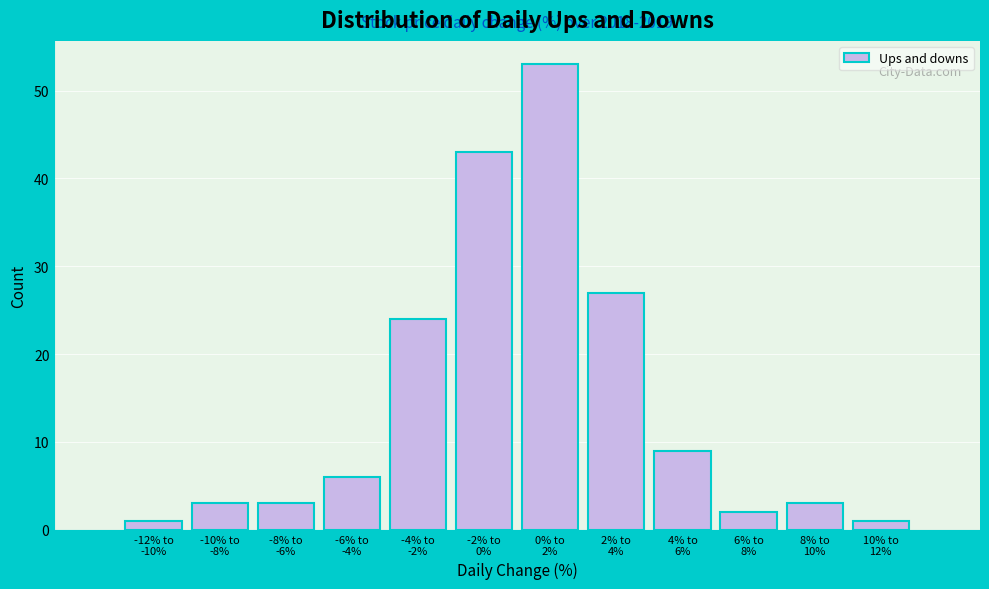

Reading left to right, list all the values displayed in this chart.

1	3	3	6	24	43	53	27	9	2	3	1